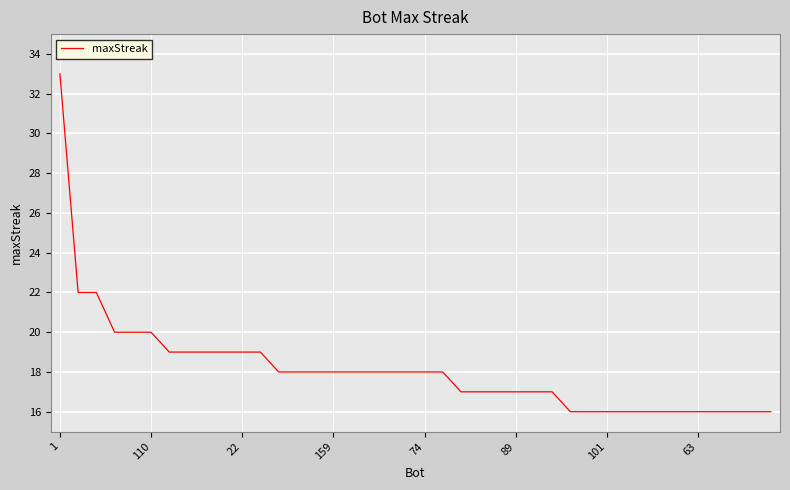

What is the smallest value displayed?

16